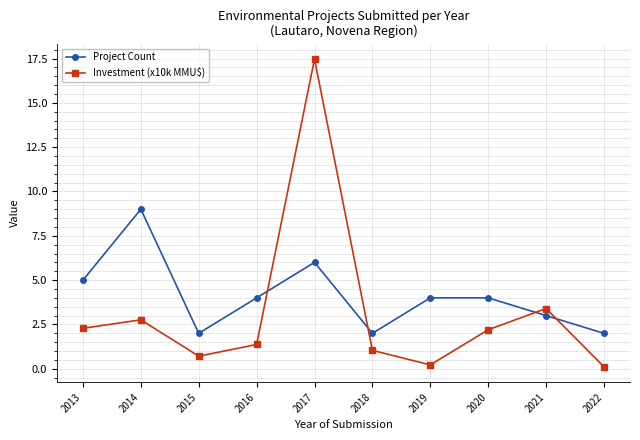

What are all the series names shown in the legend?

Project Count, Investment (x10k MMU$)